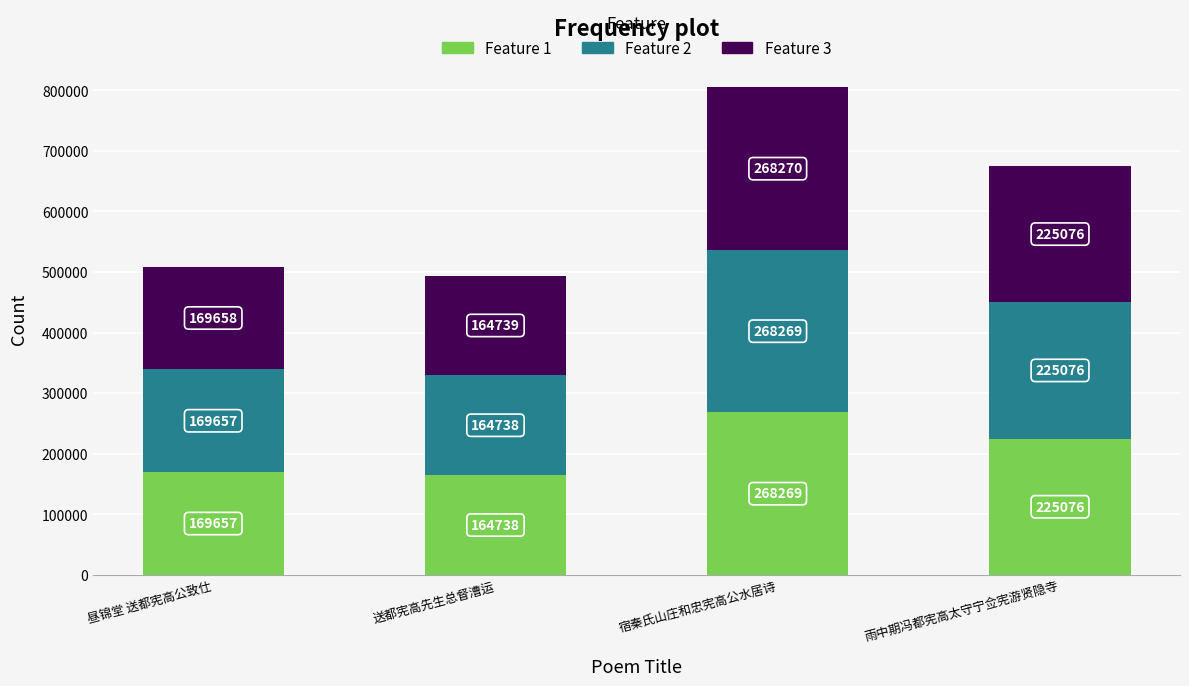

What is the total value across all series at 宿秦氏山庄和忠宪高公水居诗?

804808